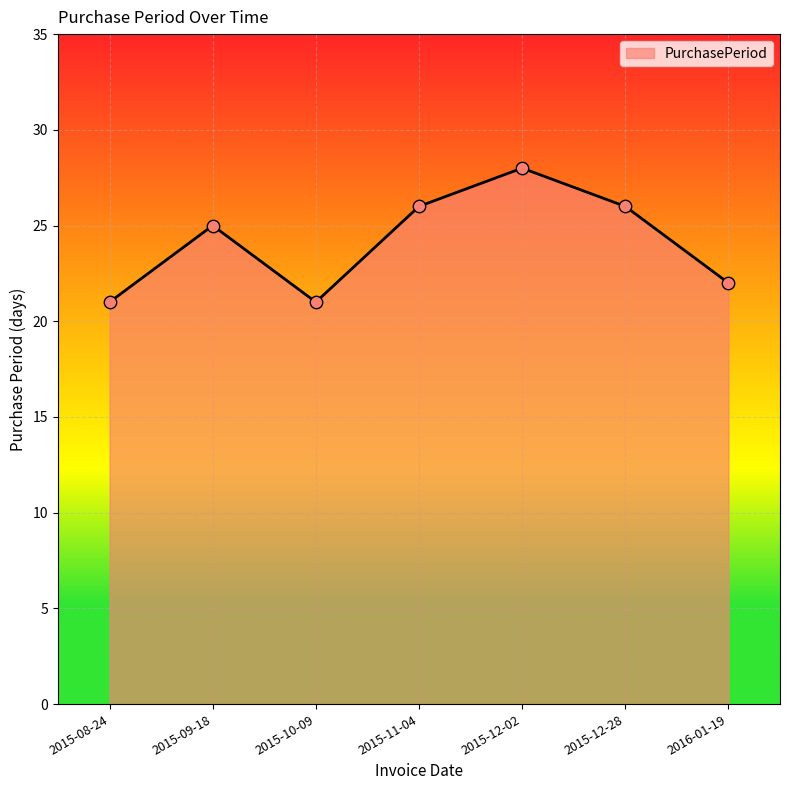

Which has a higher value, 2015-08-24 or 2015-09-18?

2015-09-18